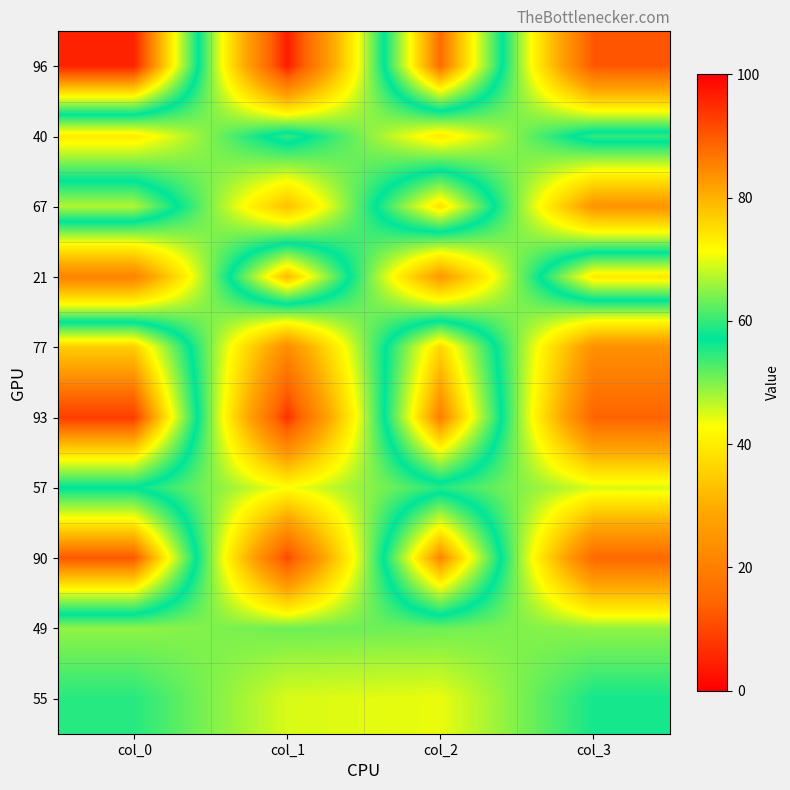

What is the minimum value shown in the chart?

4